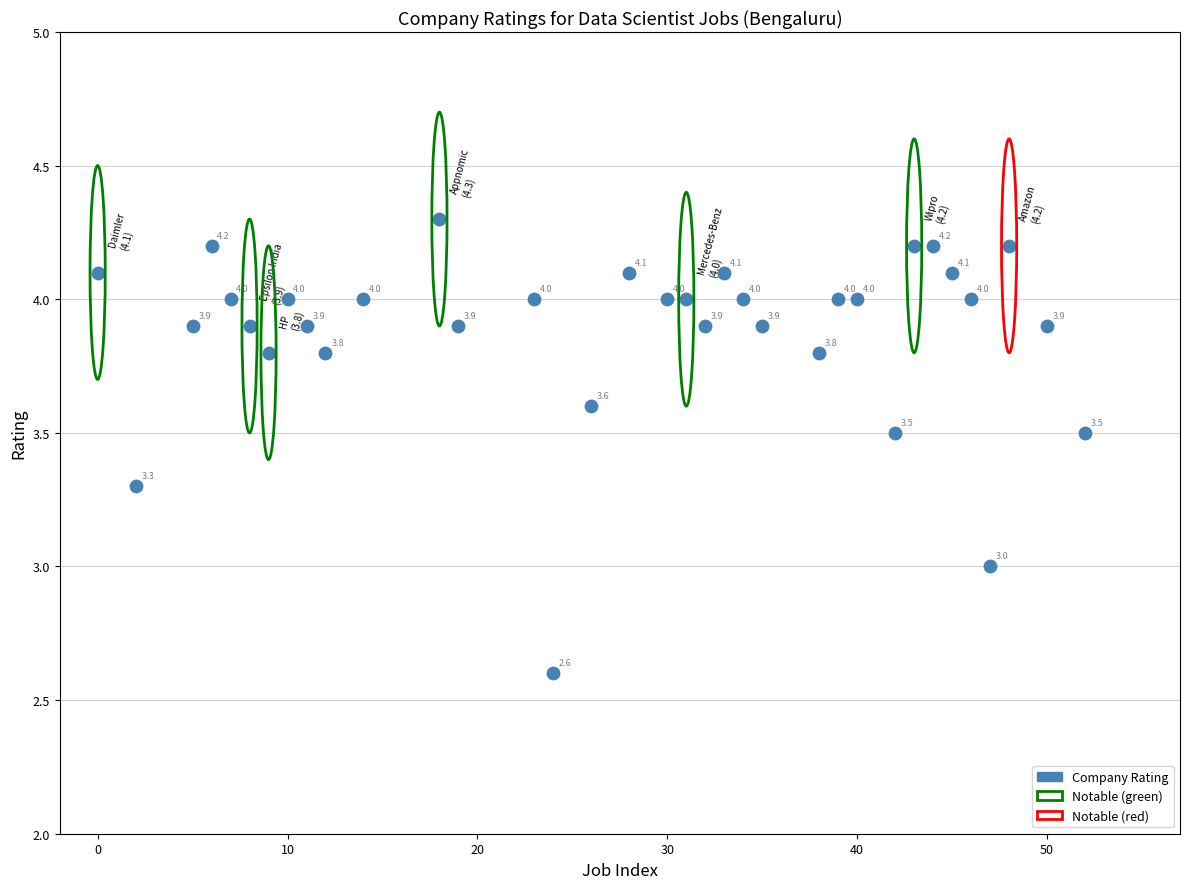

What is the range of Y values (max minus min)?

1.7